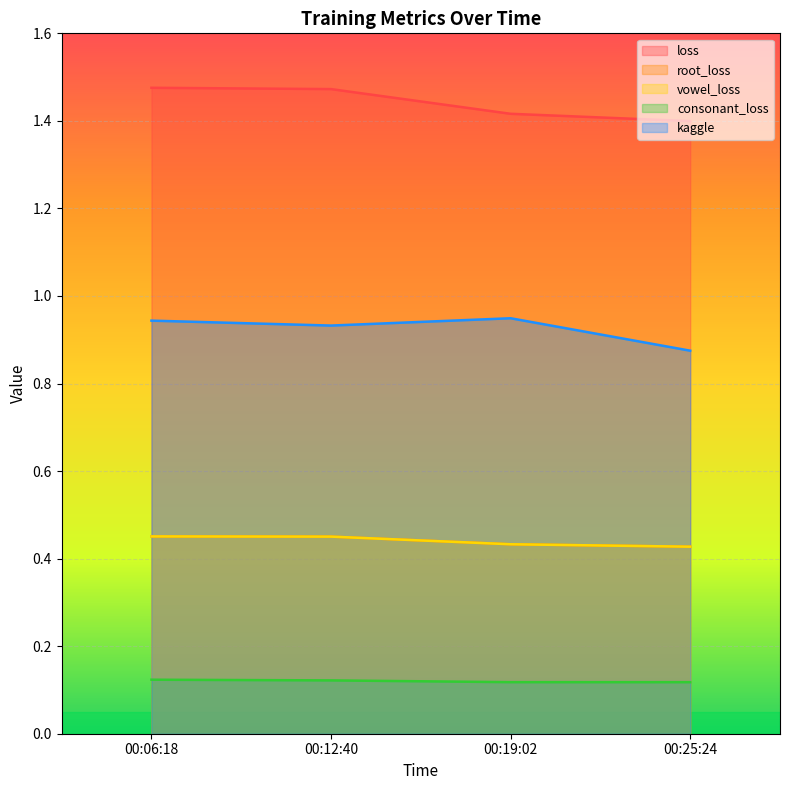

What position from the left is 00:25:24?

4